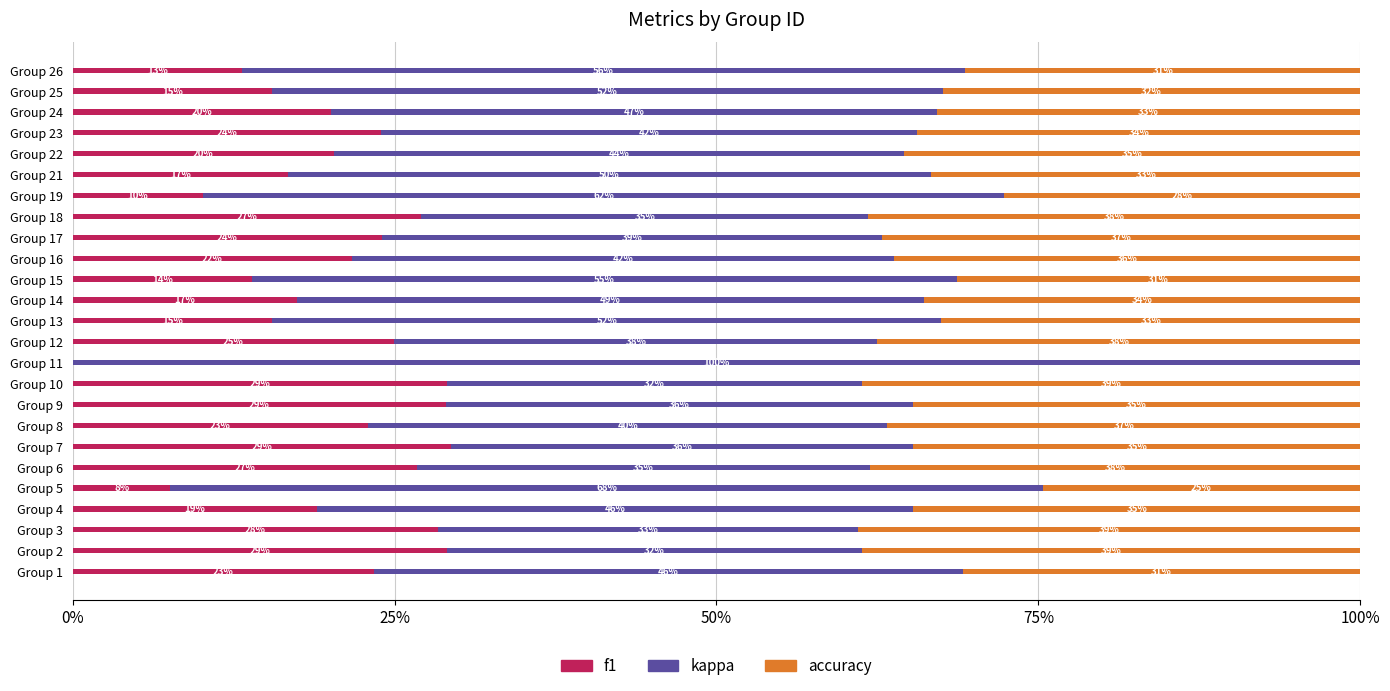

What are all the series names shown in the legend?

f1, kappa, accuracy